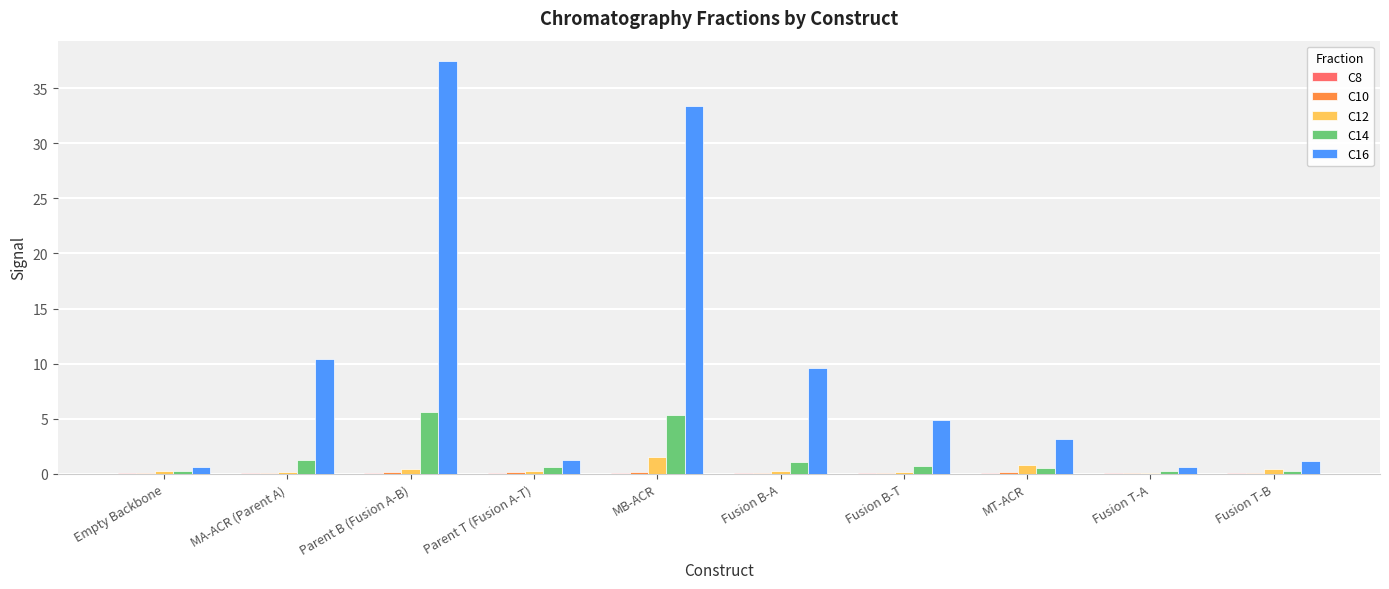

At which category does the chart reach its peak across all series?

Parent B (Fusion A-B)